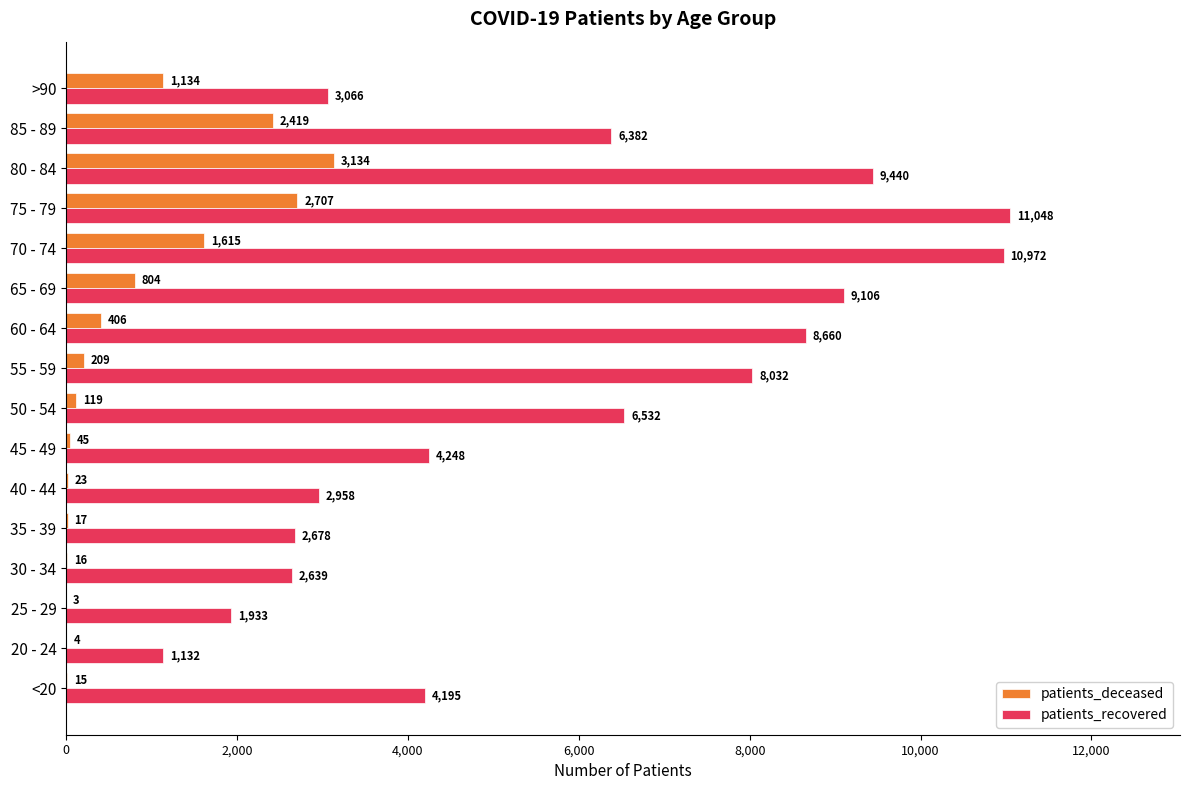

The patients_deceased series shows 2707 at 75 - 79. True or false?

True